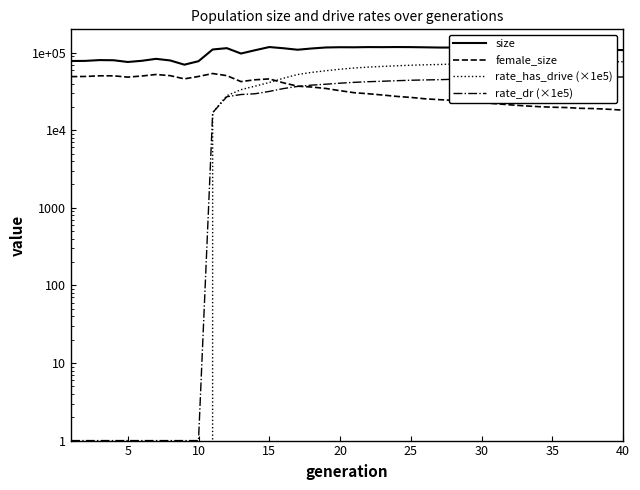

How many lines are shown in the chart?

4